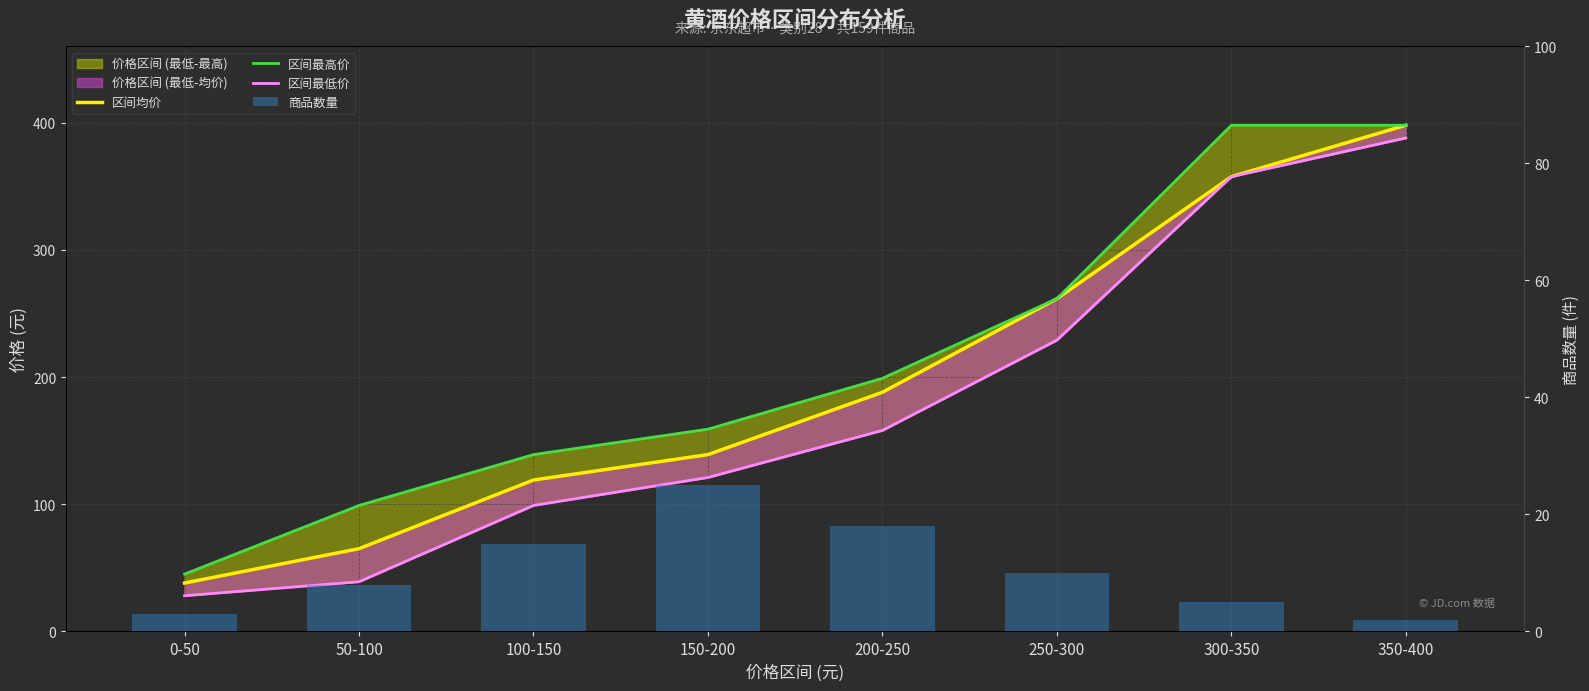

What is the average value of the 区间最高价 series?

212.3